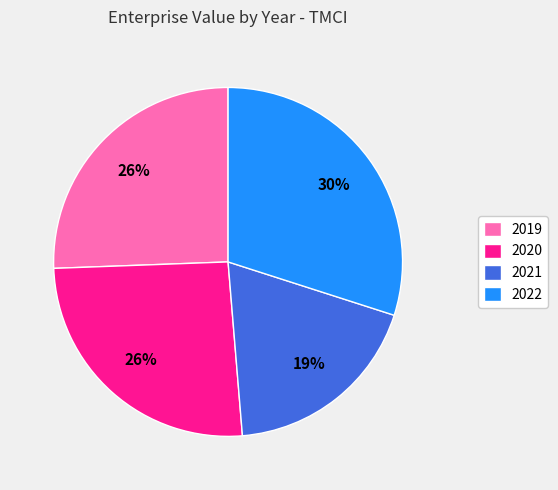

What is the smallest slice in the pie chart?

2021